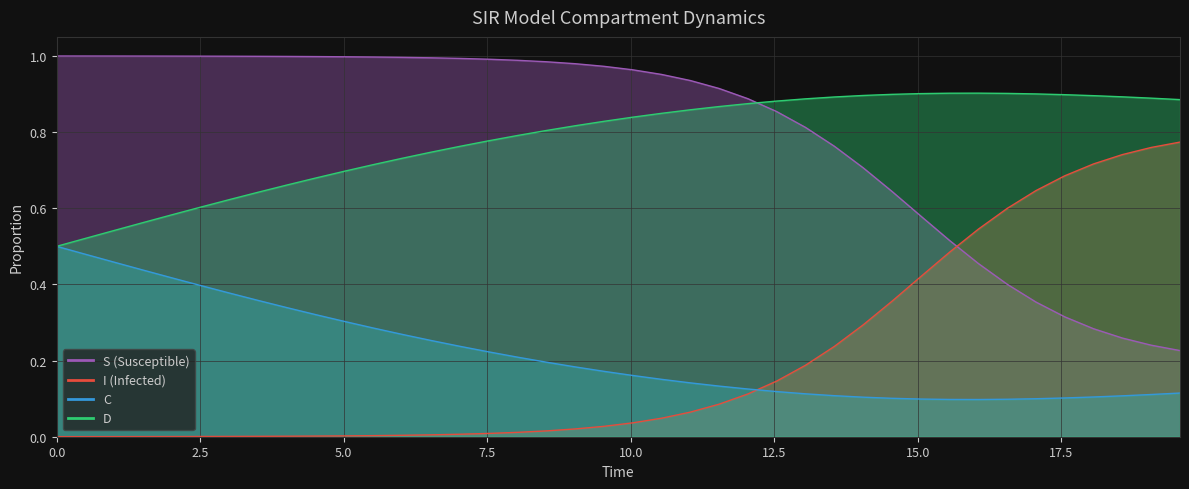

What is the value of the D point at the 30th from the left?

0.9